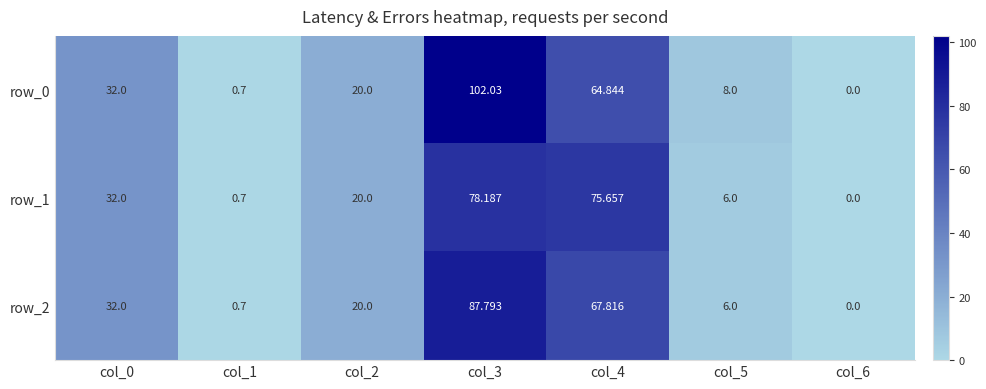

At which label is row_1 closest to 39?

col_0